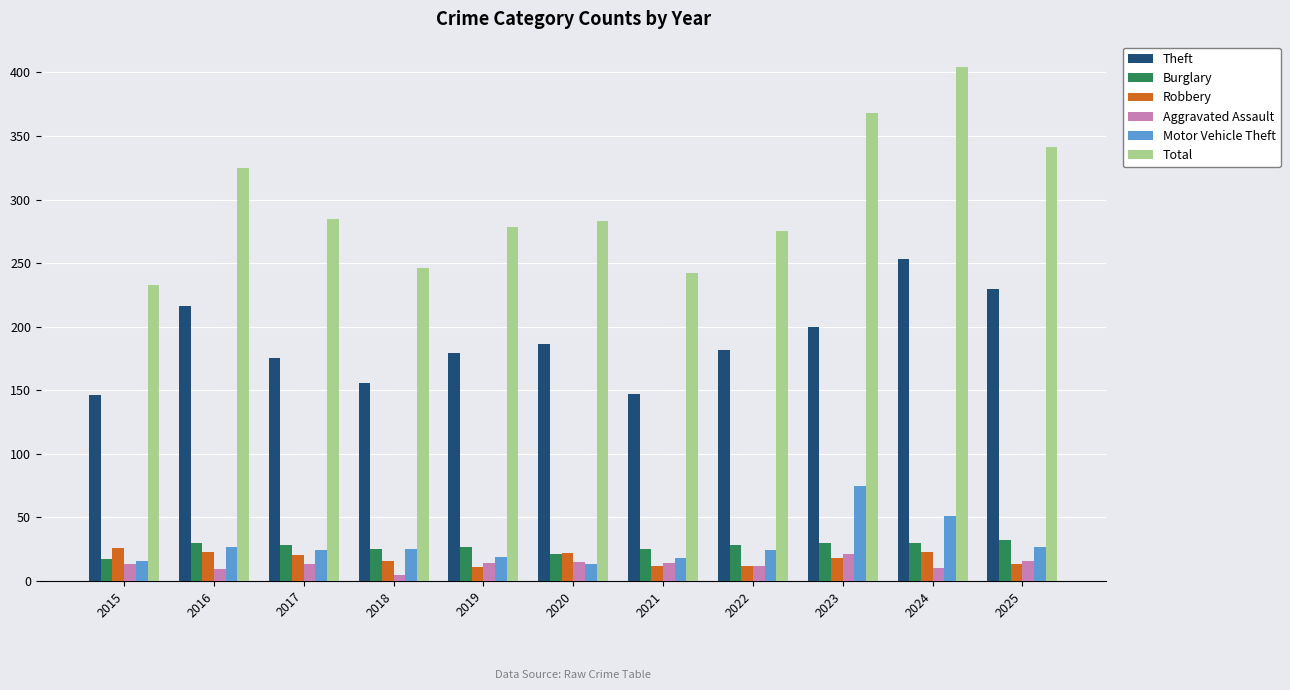

What is the average value of the Robbery series?

18